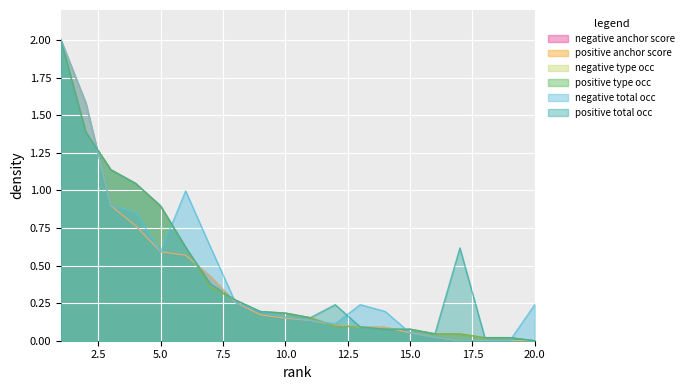

How many lines are shown in the chart?

6